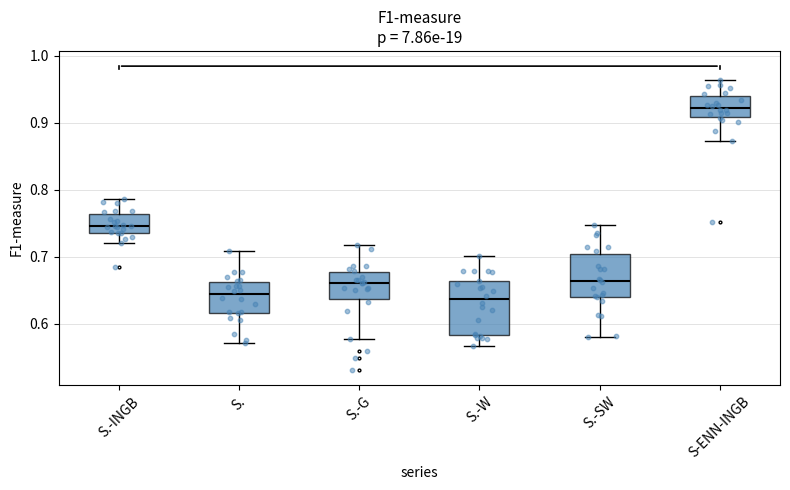

Reading left to right, read every box against the y-axis: the position of its median line, the range the box covers, and the ends of its whiskers. The values are not printed on the chart, so give them approximately, as read against the axis.

S.-INGB: median 0.75, box 0.74 to 0.76, whiskers 0.72 to 0.79
S.: median 0.64, box 0.62 to 0.66, whiskers 0.57 to 0.71
S.-G: median 0.66, box 0.64 to 0.68, whiskers 0.58 to 0.72
S.-W: median 0.64, box 0.58 to 0.66, whiskers 0.57 to 0.70
S.-SW: median 0.66, box 0.64 to 0.70, whiskers 0.58 to 0.75
S-ENN-INGB: median 0.92, box 0.91 to 0.94, whiskers 0.87 to 0.96